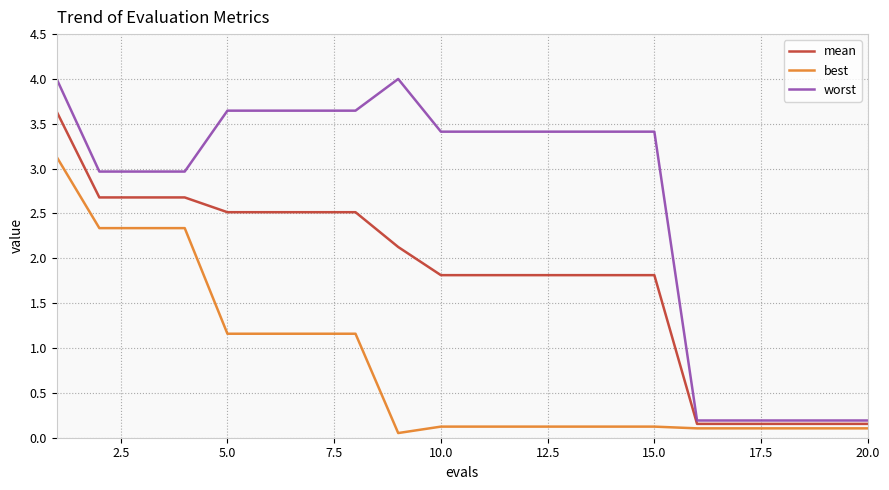

Which series has the largest total across all categories?

worst